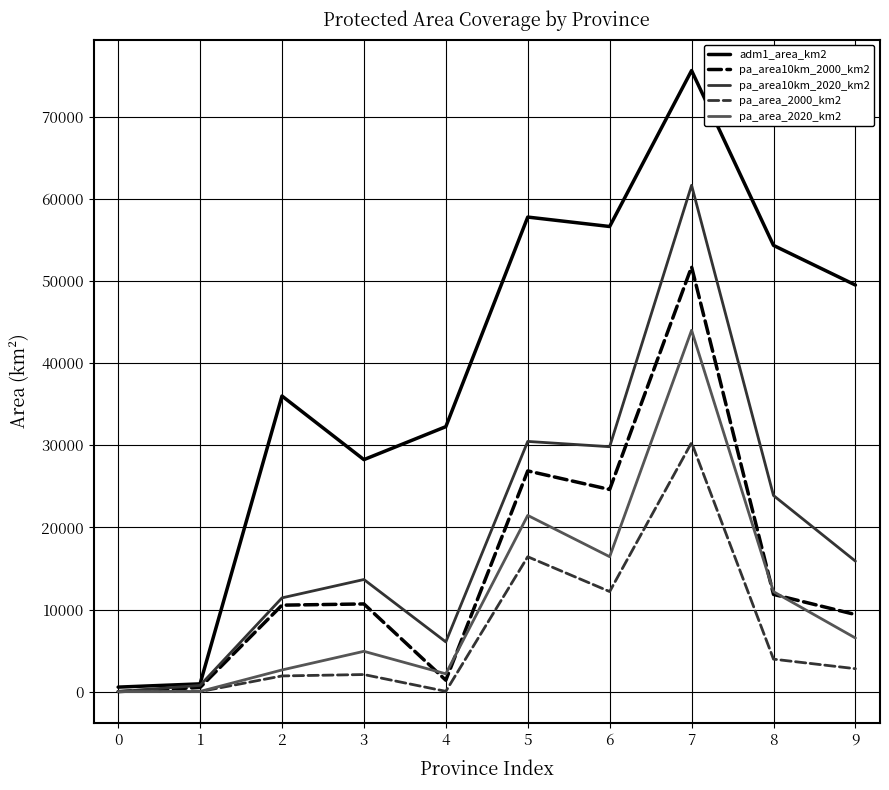

Which series changed the most between 1 and 9?

adm1_area_km2